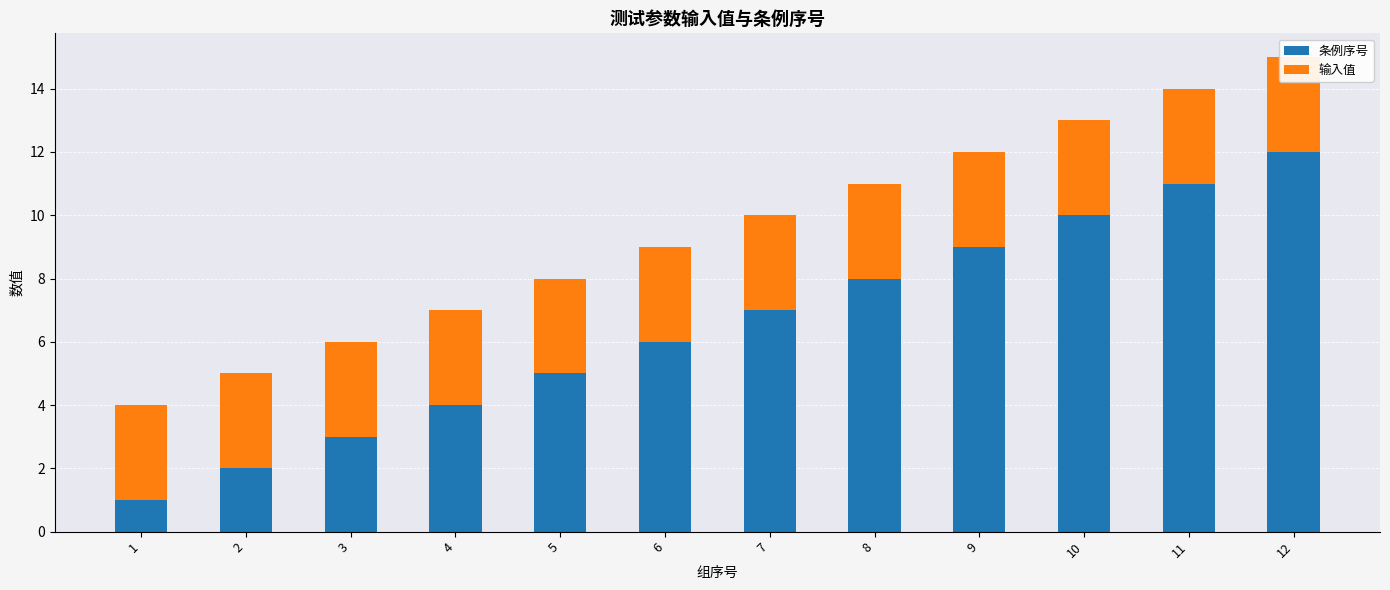

How many distinct data groups are displayed?

2